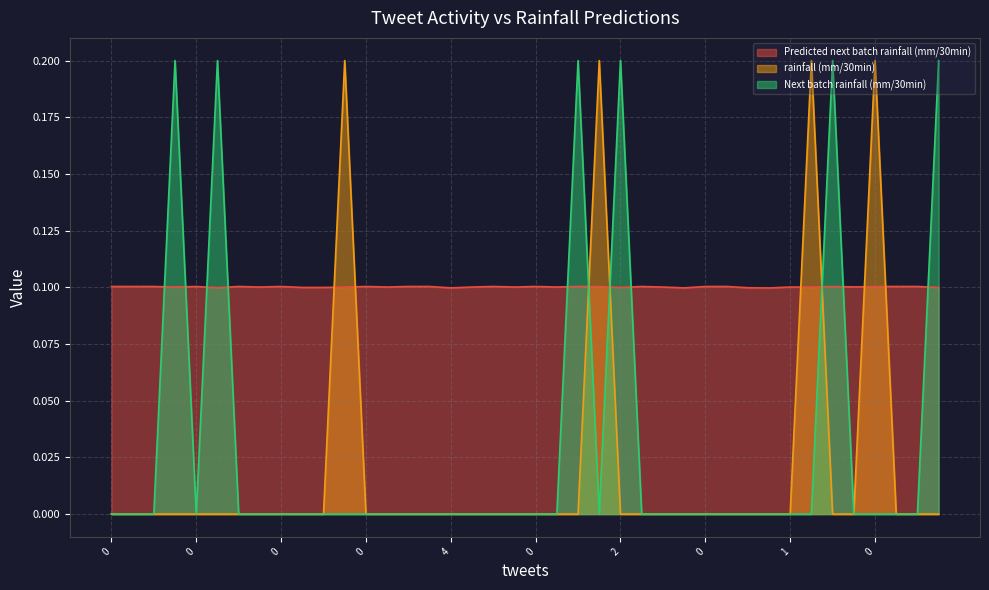

How many intersections are there between Predicted next batch rainfall (mm/30min) and rainfall (mm/30min)?

8